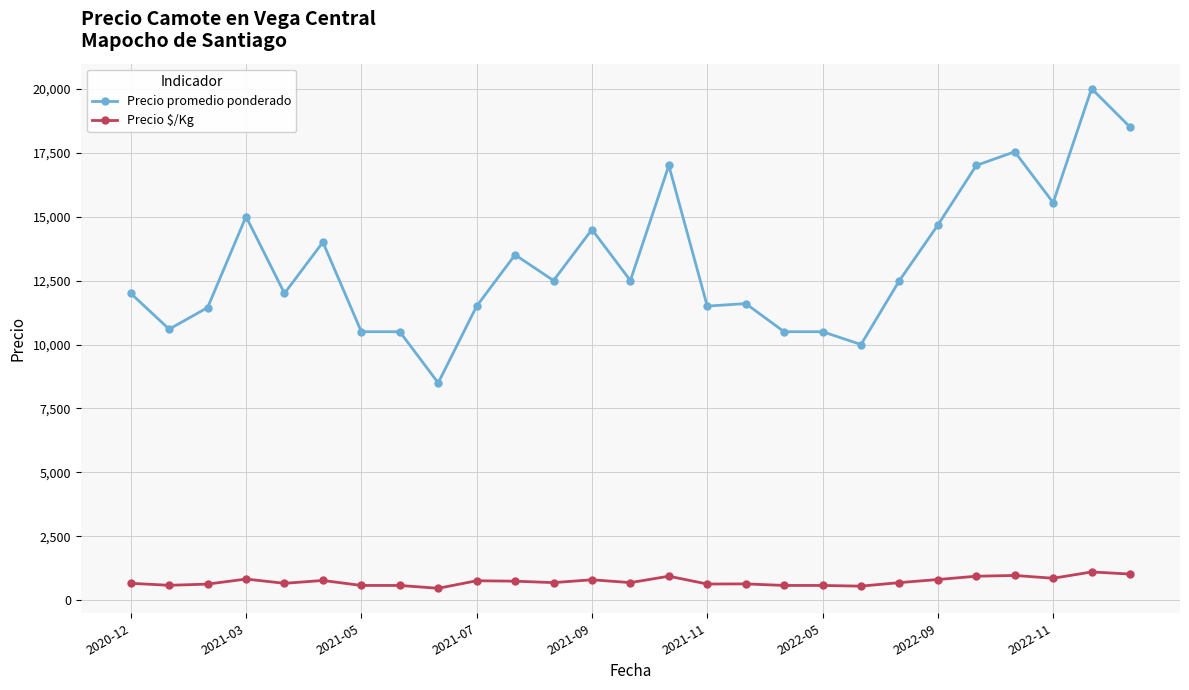

Which series has the largest total across all categories?

Precio promedio ponderado